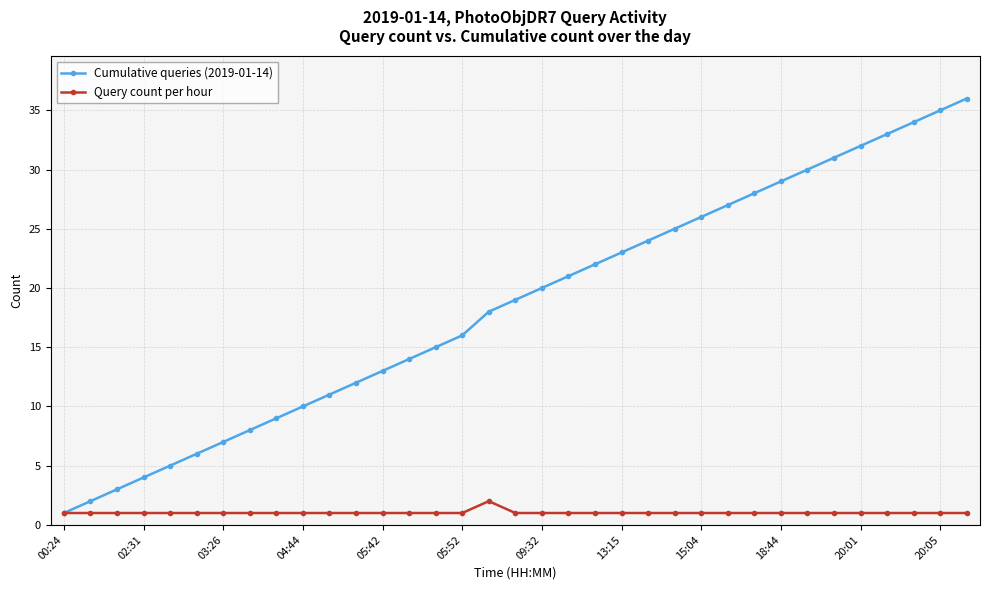

True or false: Cumulative queries (2019-01-14) has more than 2 interior local peaks.

False